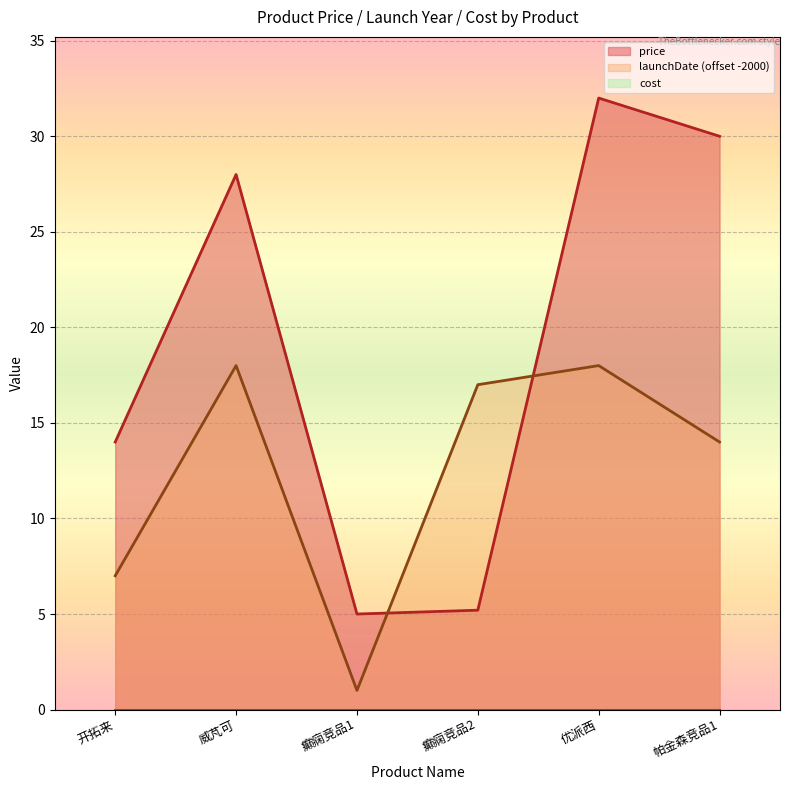

What is the average value of the price series?

19.0